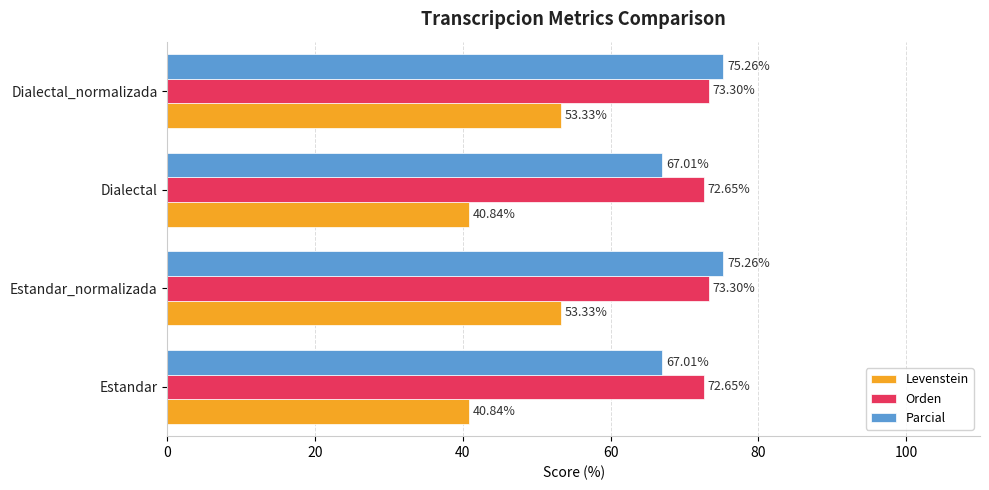

Between Dialectal and Dialectal_normalizada, which series saw the biggest shift?

Levenstein